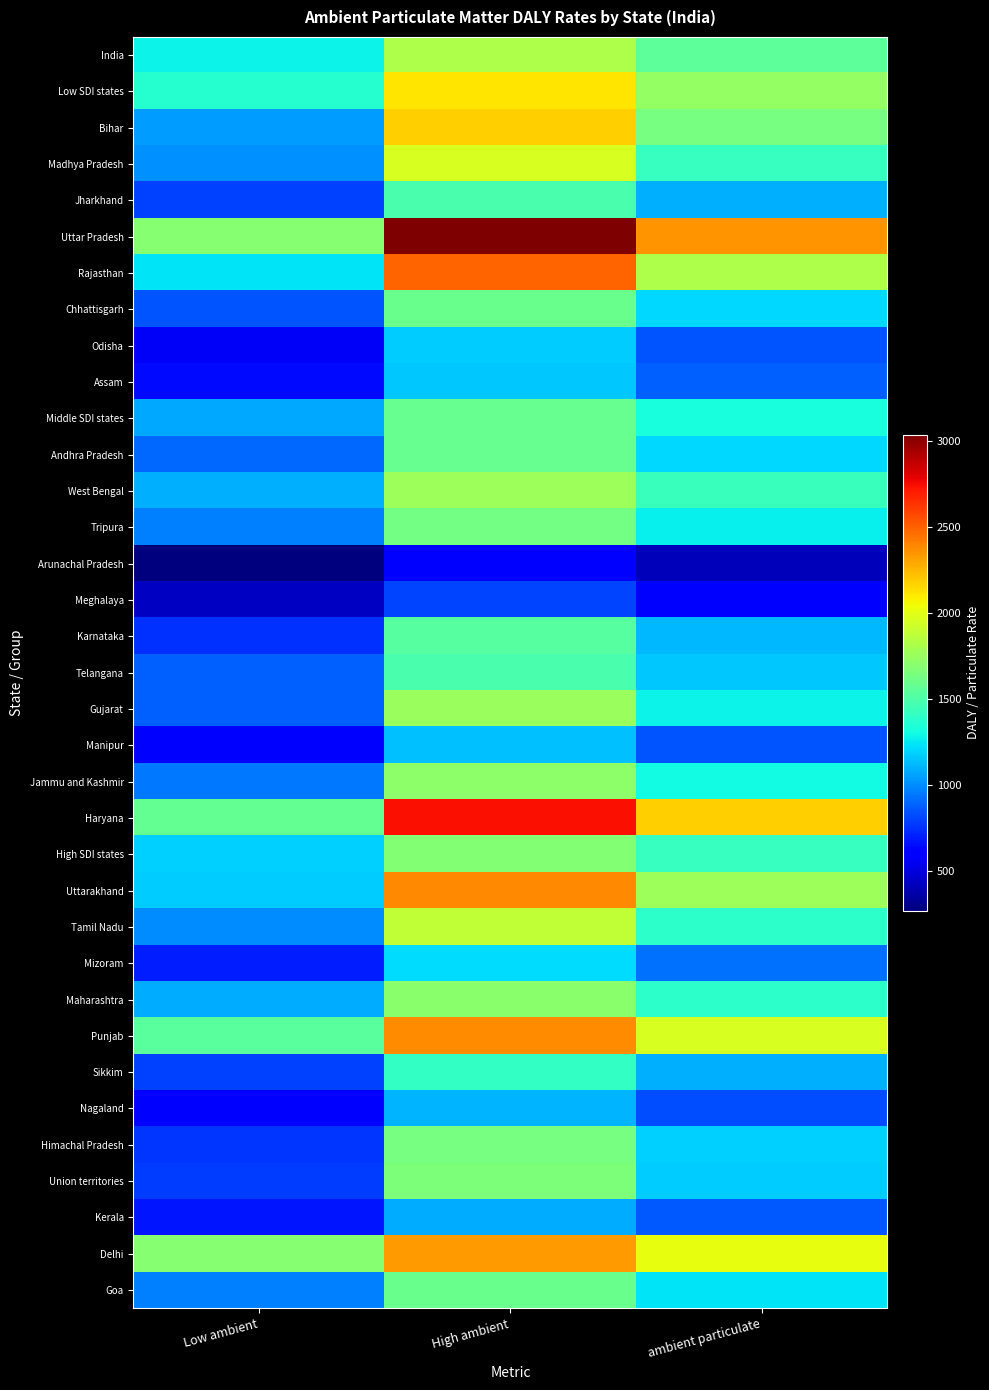

How many series are shown in this chart?

35